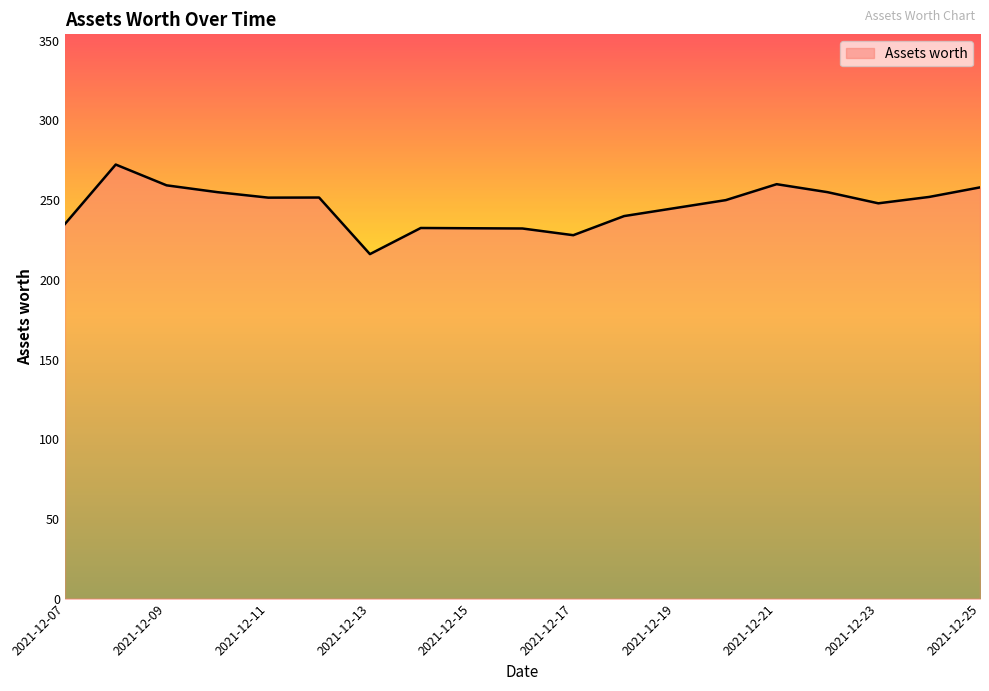

What is the smallest value displayed?

216.1